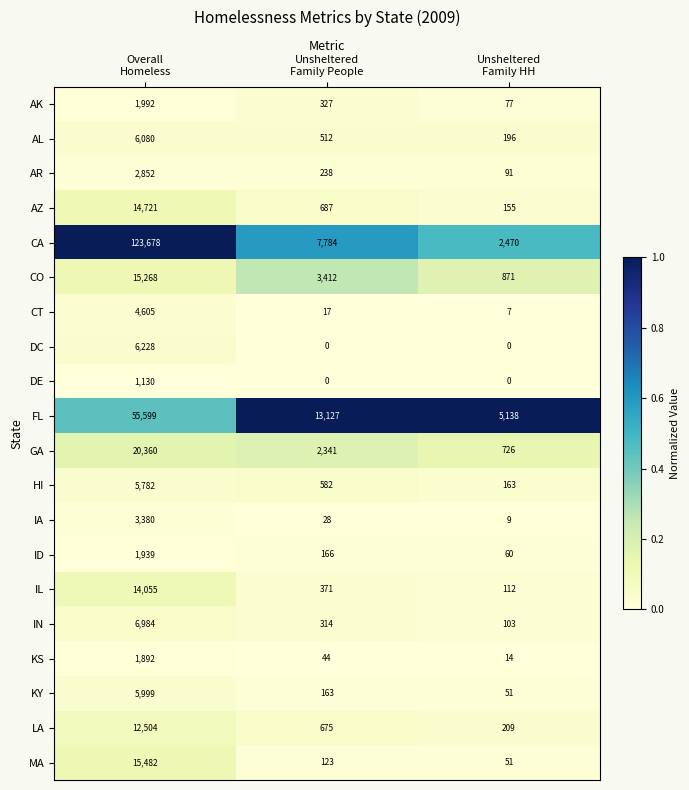

Count the DE values in the range 0 to 1130.

3